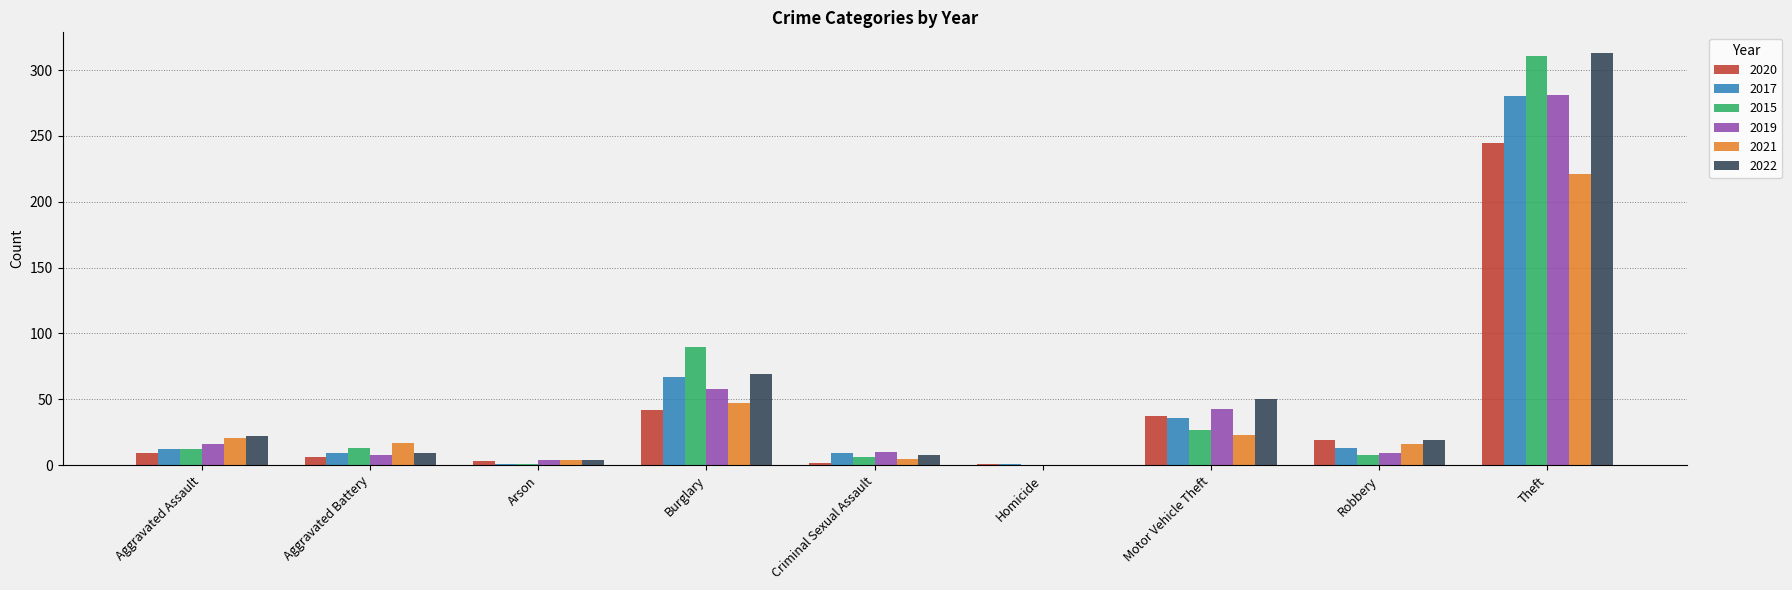

At which category is the sum across all series the highest?

Theft